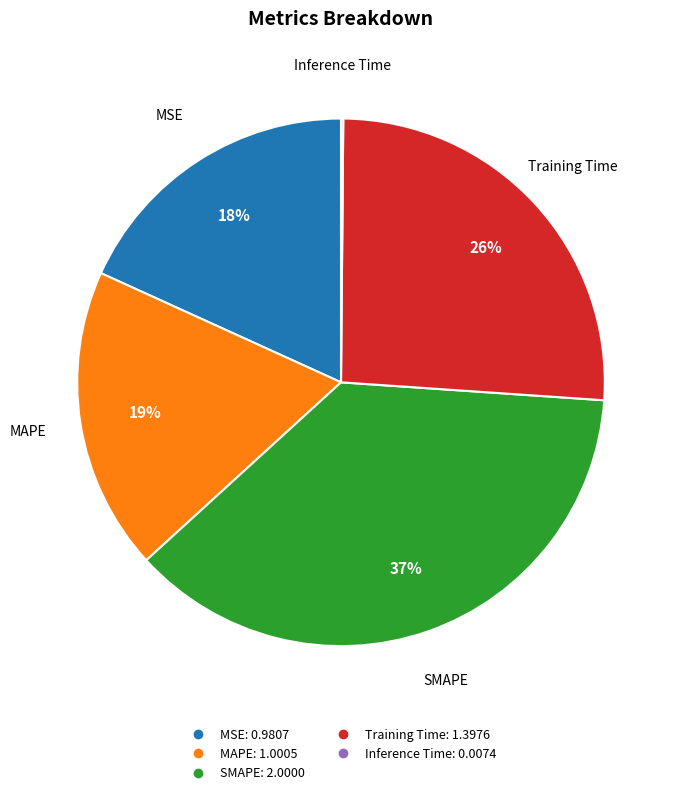

The MAPE slice represents 6% of the pie. True or false?

False